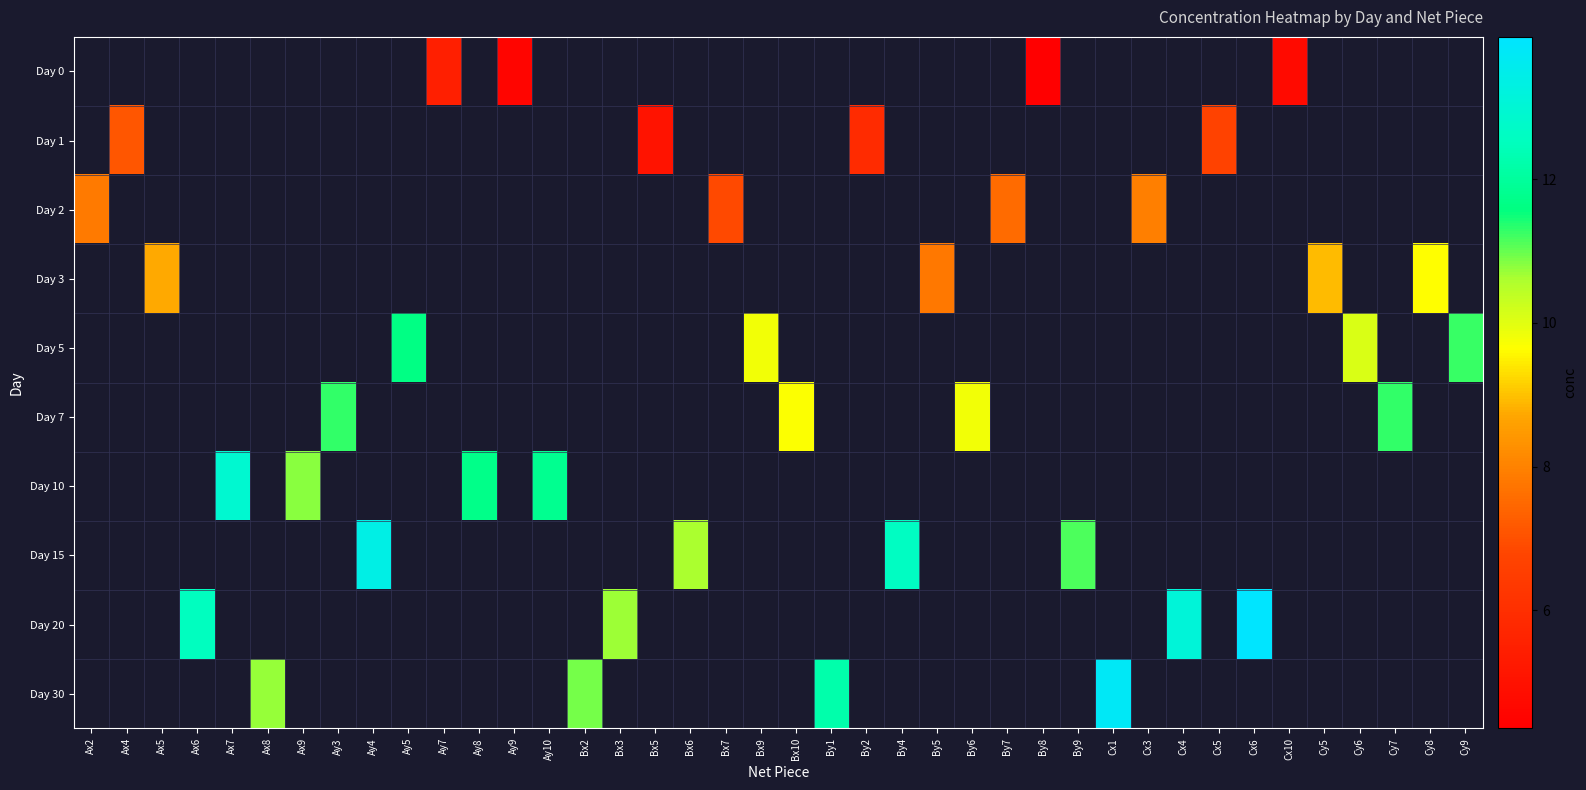

Rank the series by their average value, from lowest to highest.

Day 0, Day 1, Day 2, Day 3, Day 5, Day 7, Day 10, Day 15, Day 20, Day 30